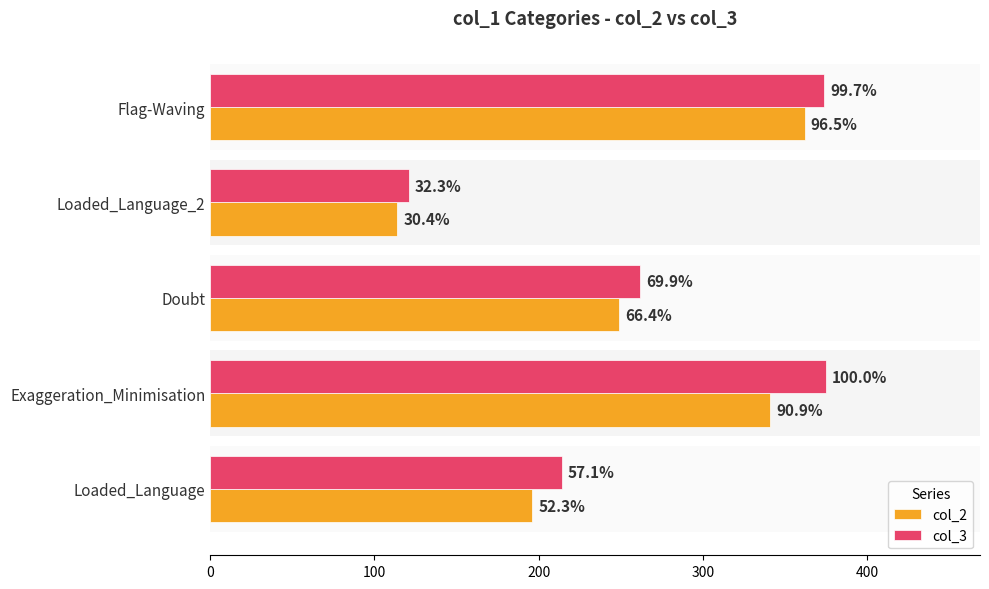

What are all the series names shown in the legend?

col_2, col_3